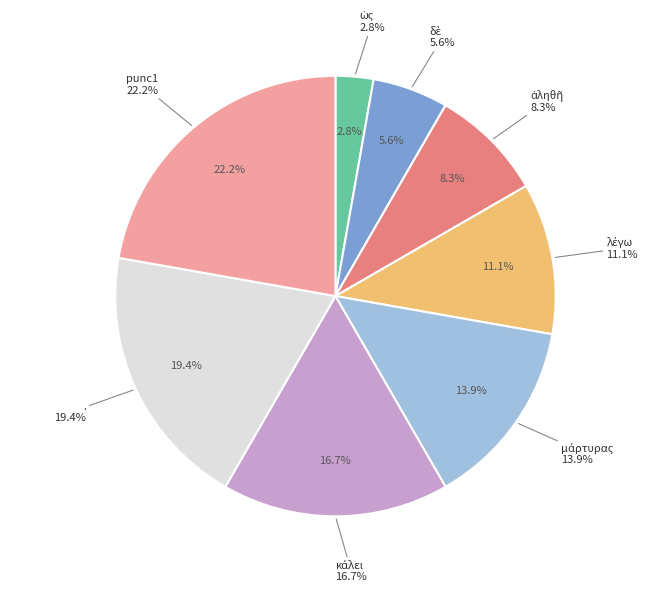

What is the total percentage of λέγω and punc1?

33.3%